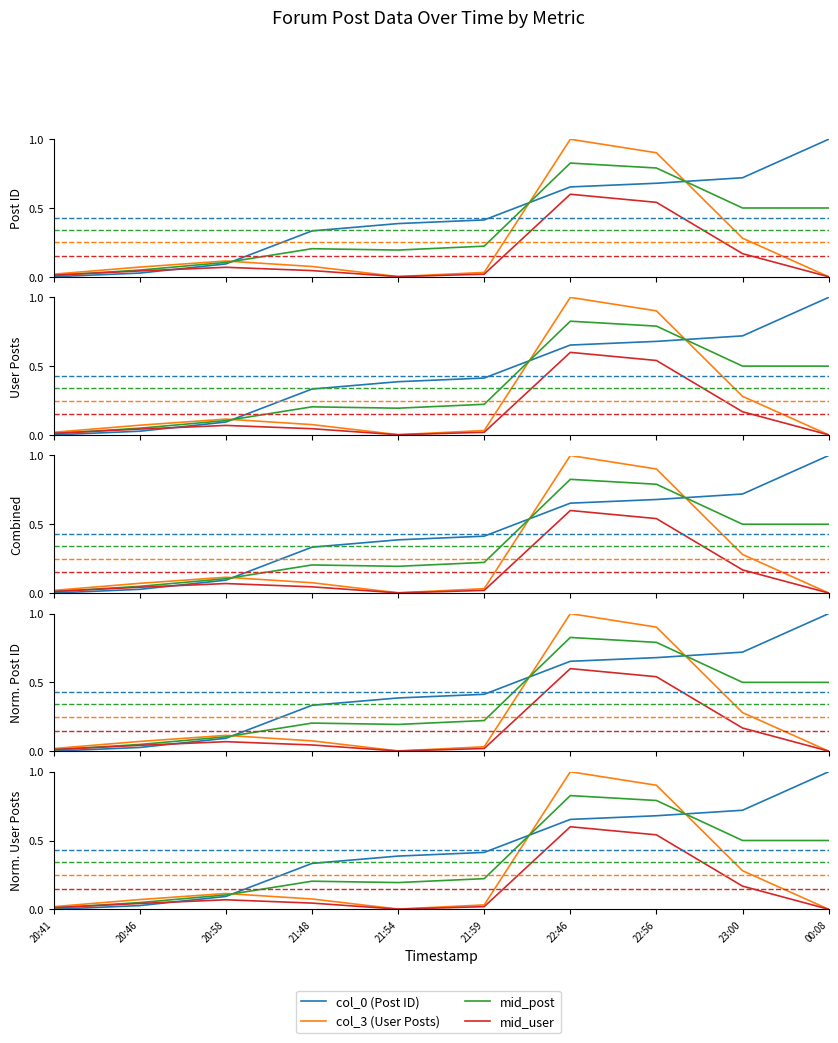

True or false: col_3 (User Posts) has more than 1 points higher than both neighbors.

True